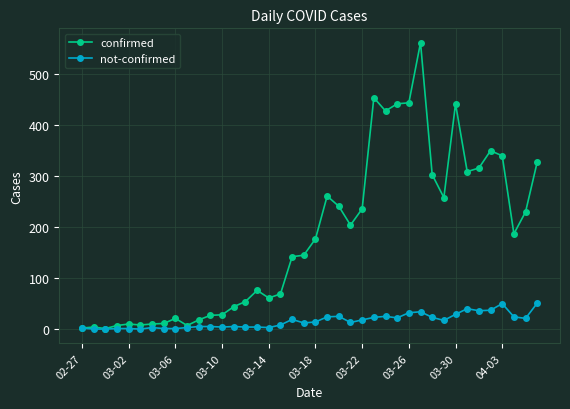

Which series has the widest spread of values?

confirmed